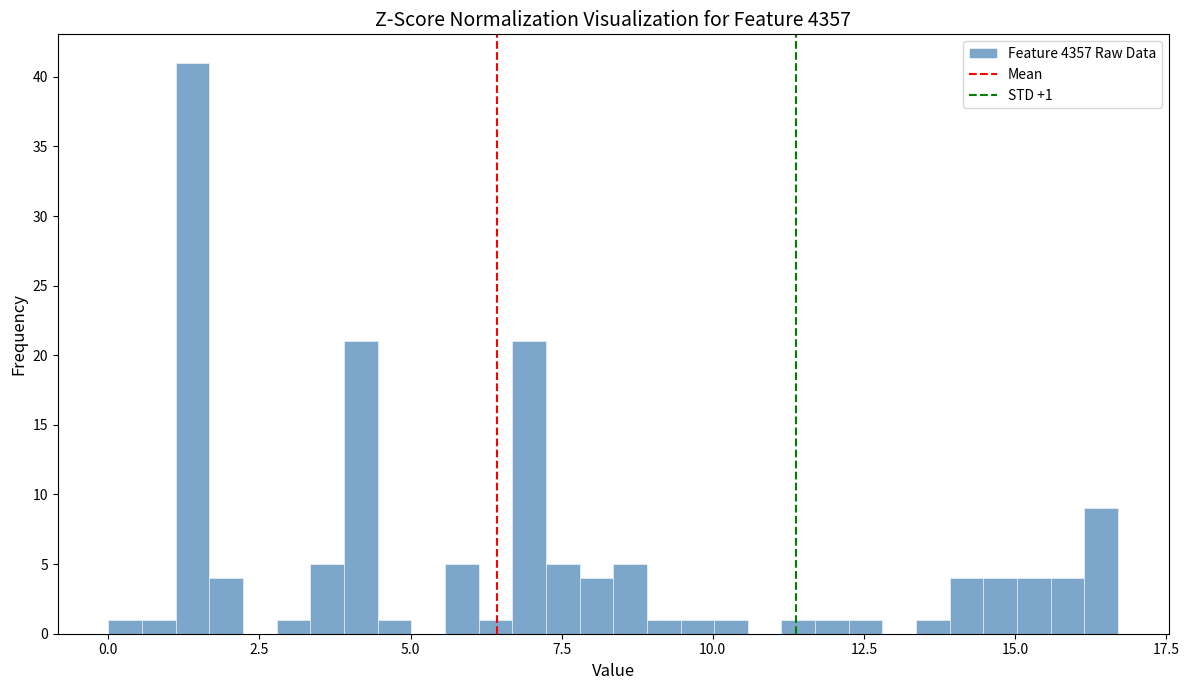

Read against the x-axis, roughly where is the centre of the tallest bar?

1.5